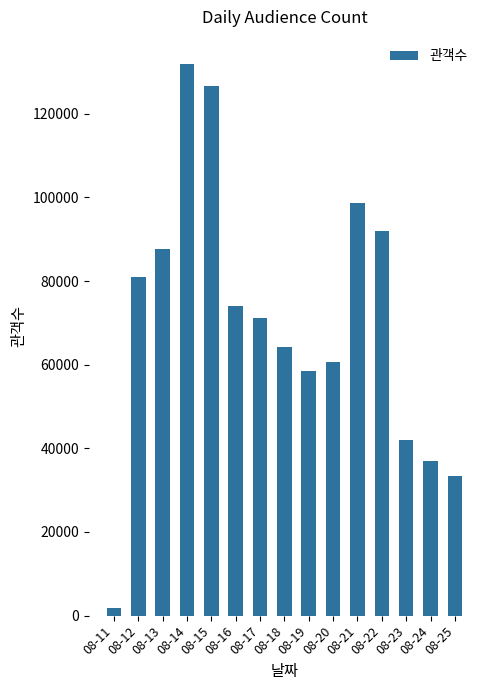

Where does the data first go above 71272?

08-12